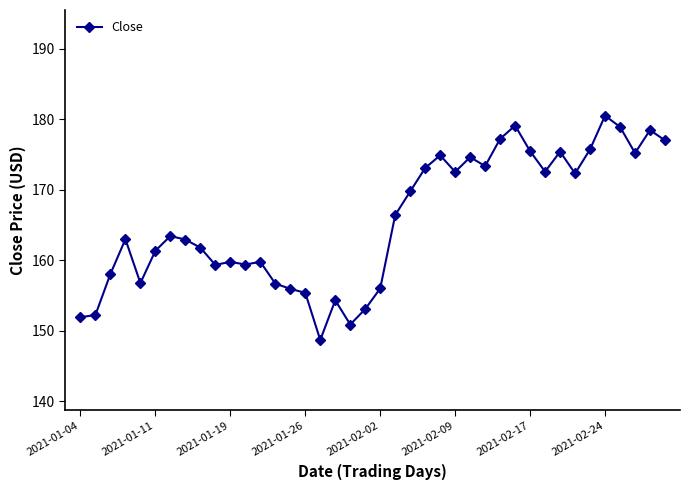

True or false: the data has more than 2 interior local peaks.

True